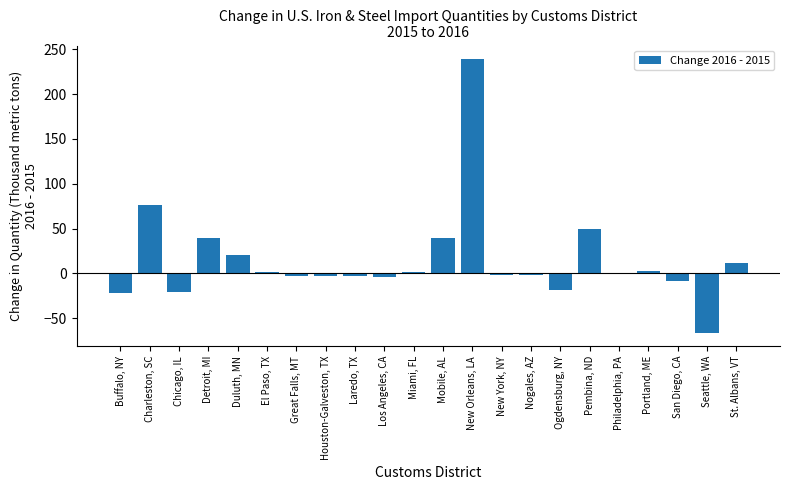

What is the change in value from New Orleans, LA to St. Albans, VT?

-227